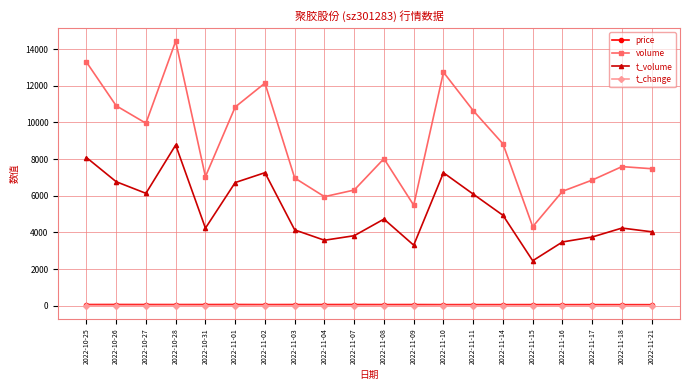

What is the label of the 15th point from the right?

2022-11-01